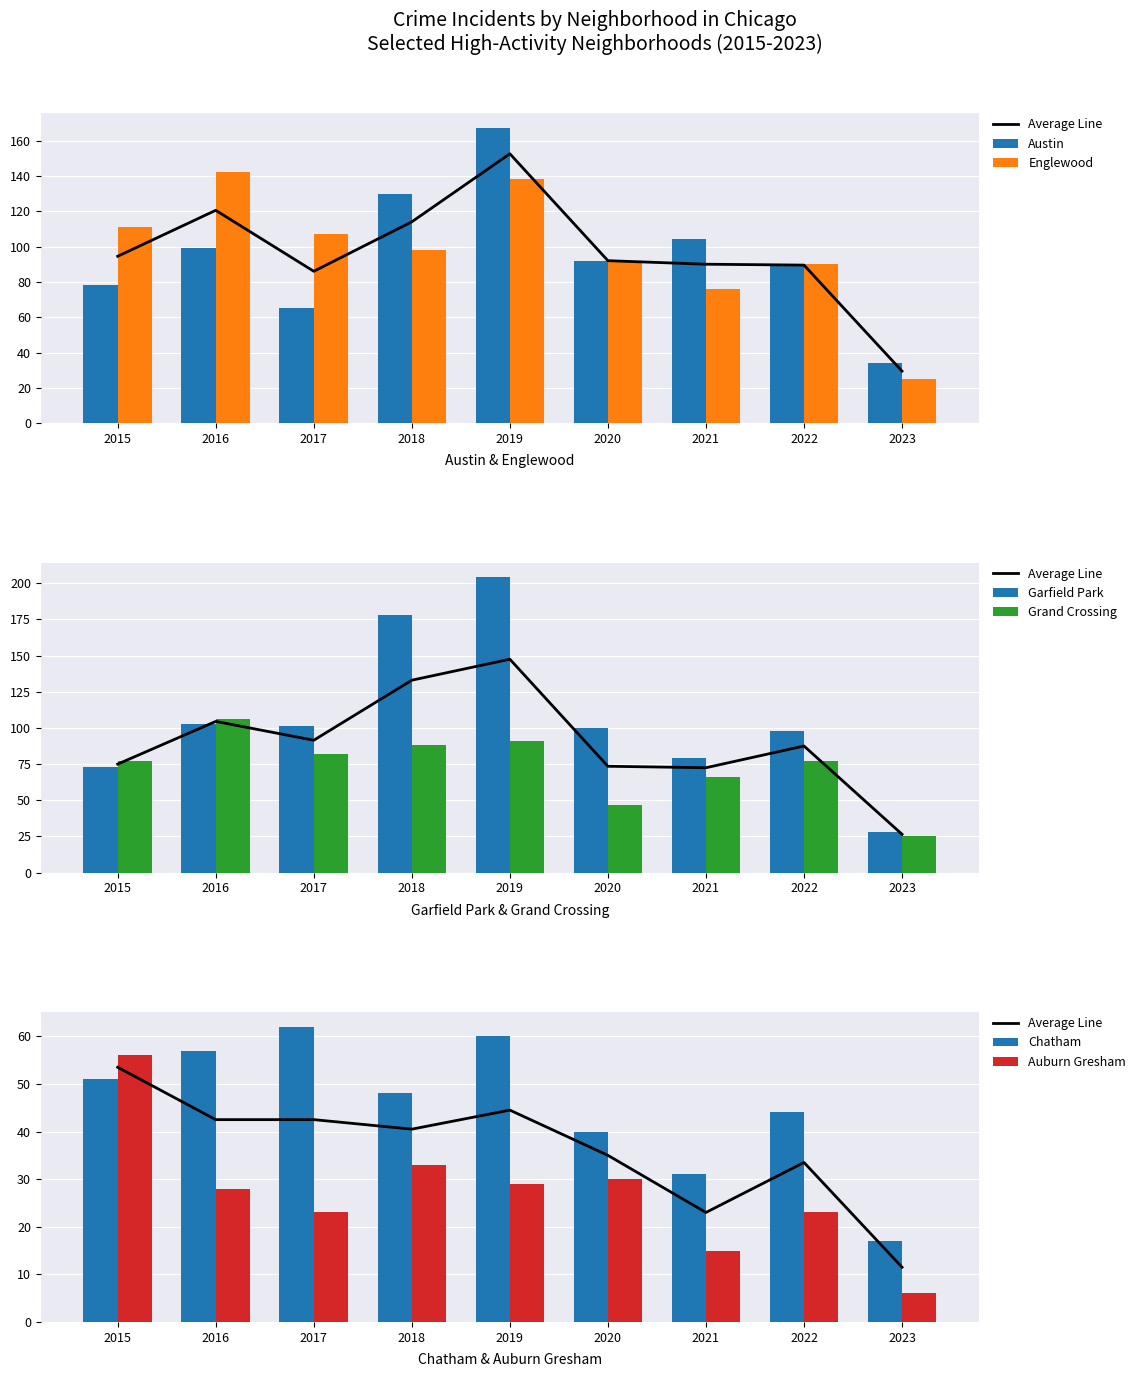

The value of Grand Crossing at 2019 is 91. True or false?

True